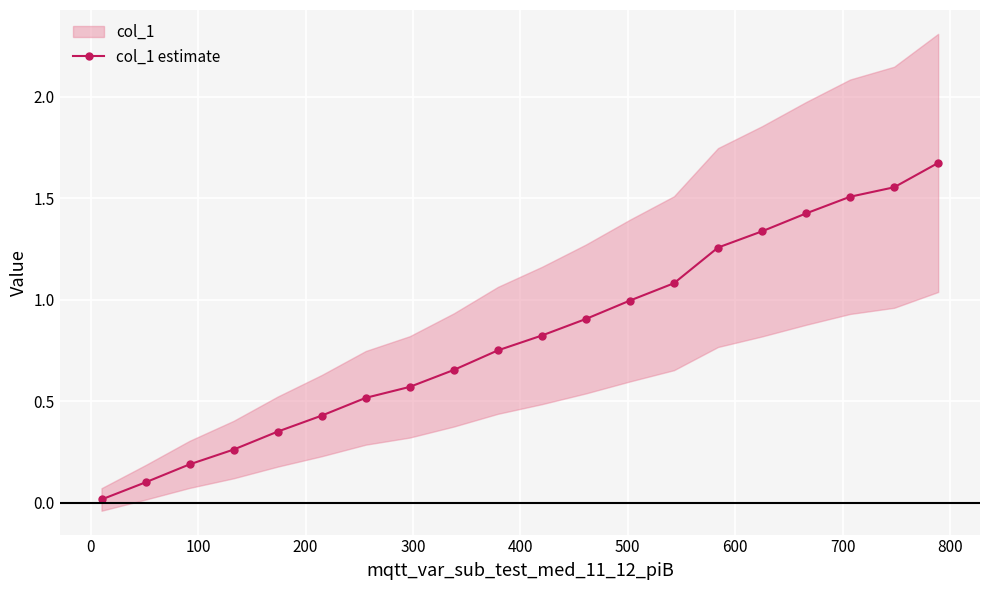

How many lines are shown in the chart?

1